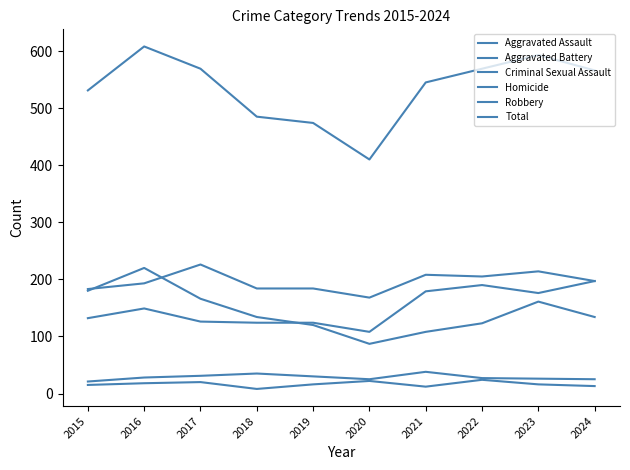

True or false: Robbery and Total cross at least once.

False